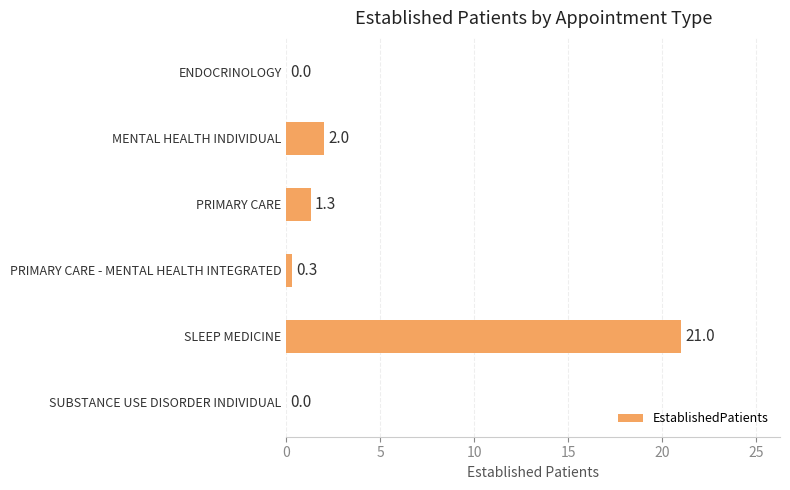

Count the number of data series in this chart.

1